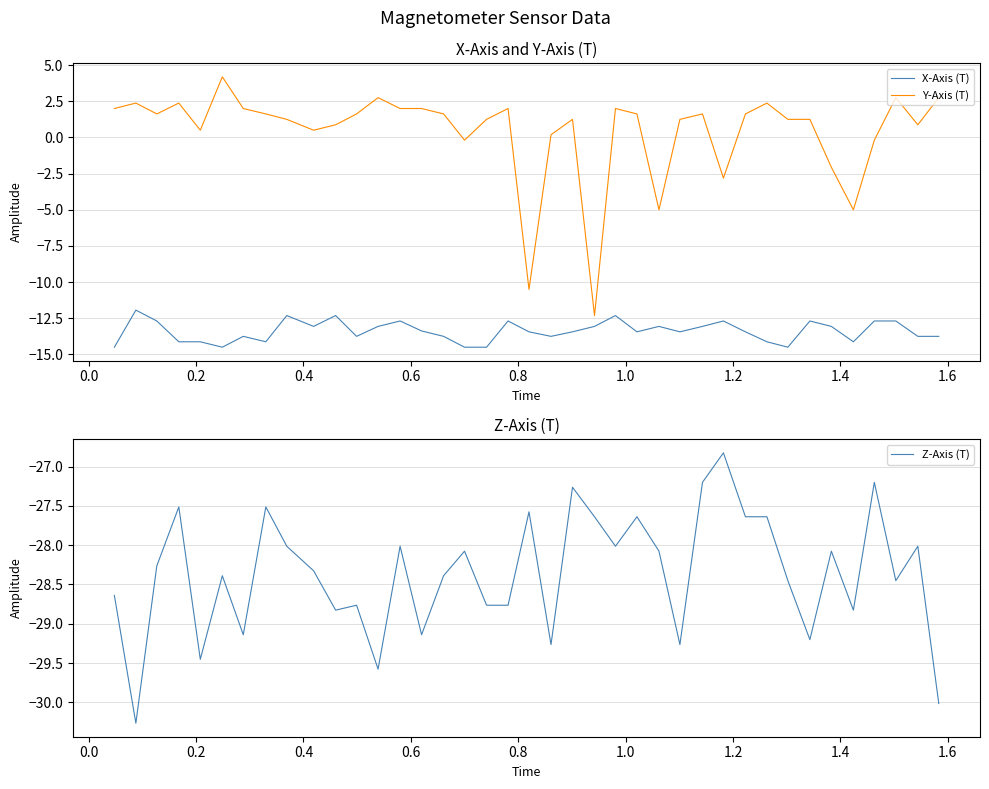

Which series has the largest total across all categories?

Y-Axis (T)